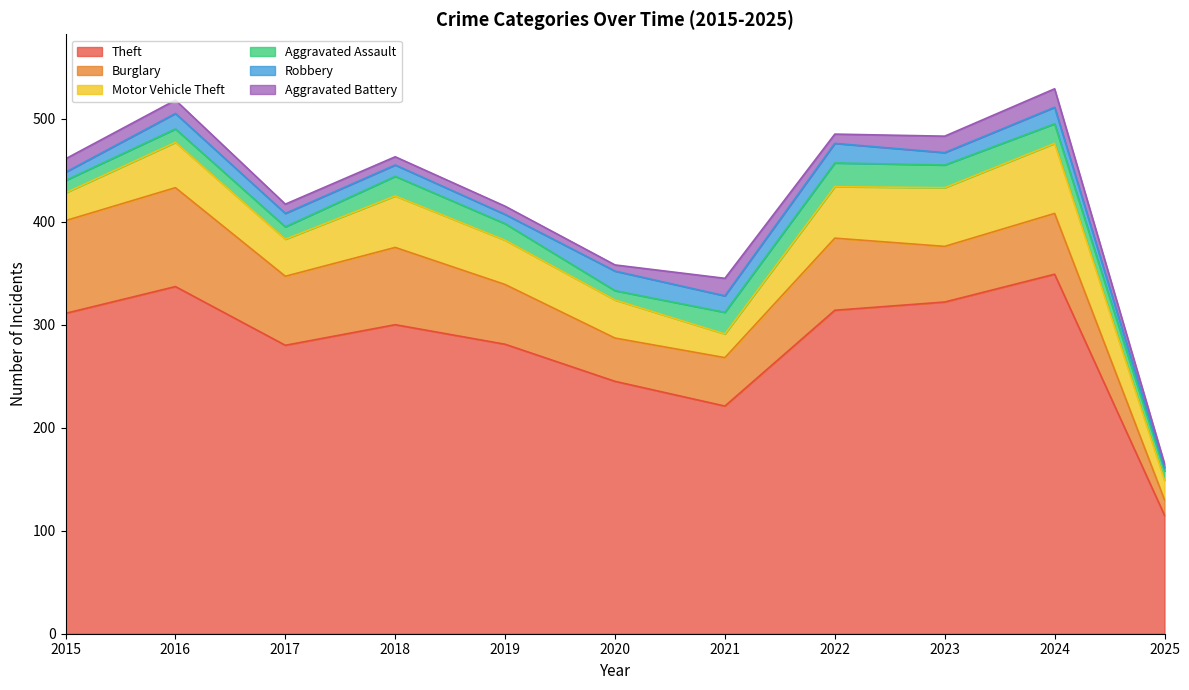

Which series has the largest total across all categories?

Theft